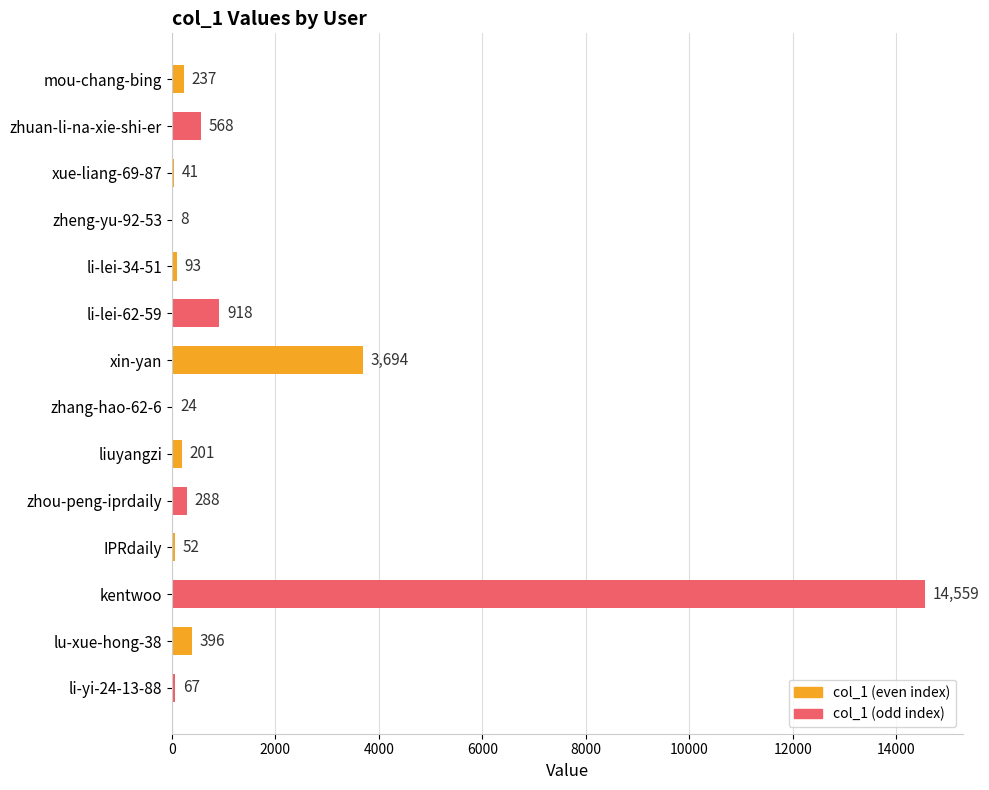

What is the maximum value shown in the chart?

14559